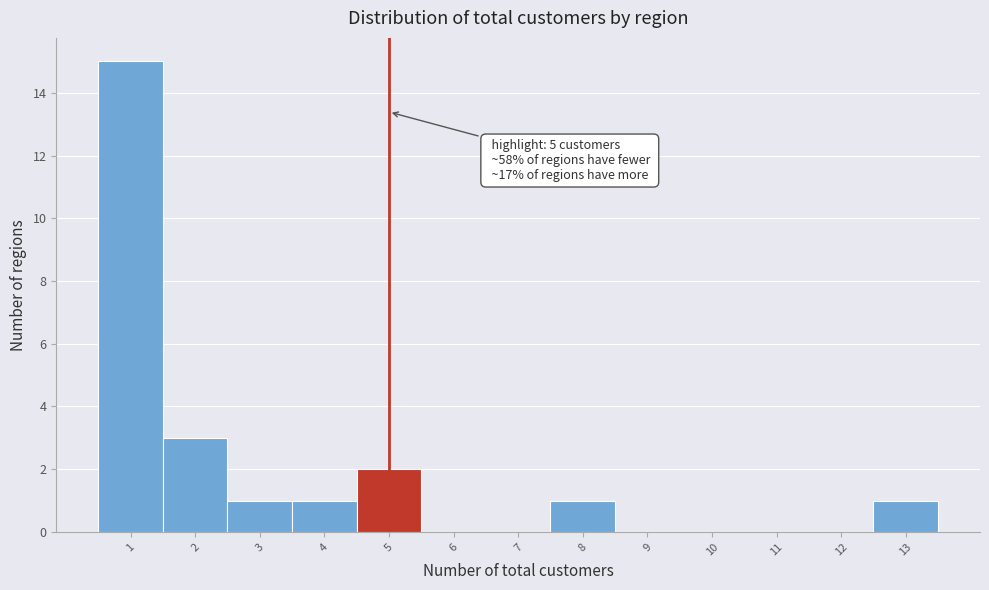

Over which range of the x-axis is the bar tallest?

0.5 to 1.5